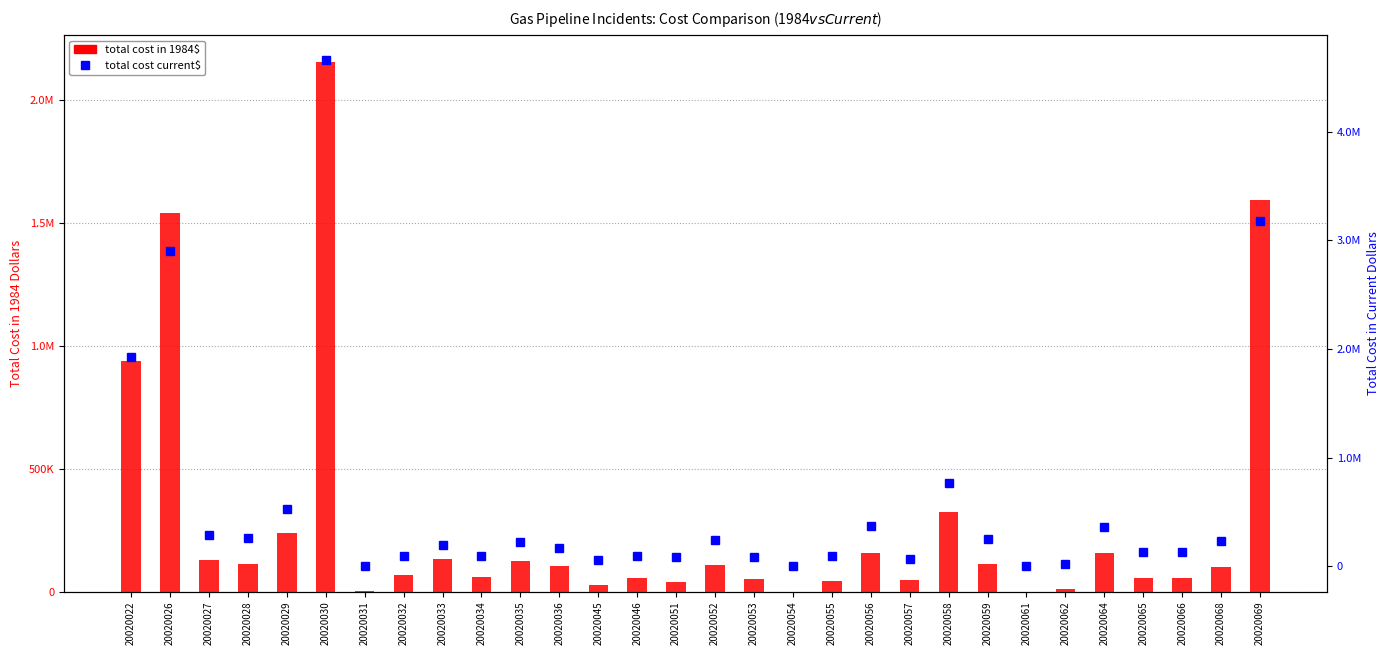

What is the difference between the highest and lowest values at 20020059?

140858.2